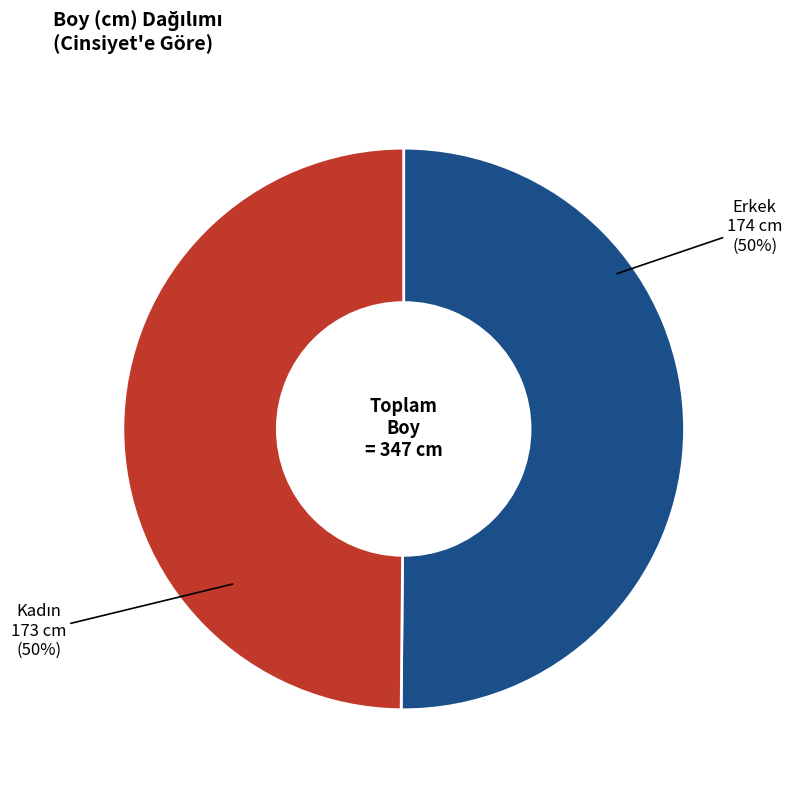

To the nearest percent, what portion does Erkek represent?

50%